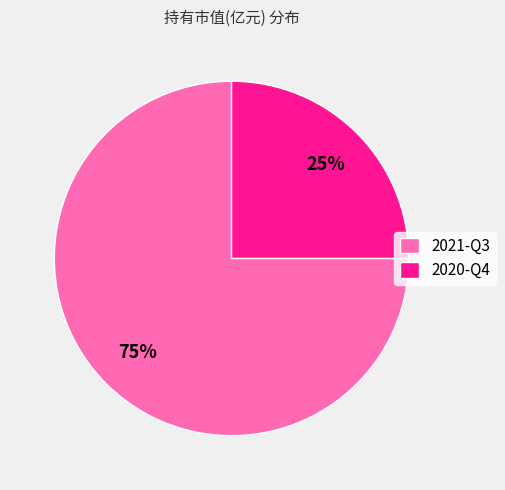

Rank the categories by value from highest to lowest.

2021-Q3, 2020-Q4